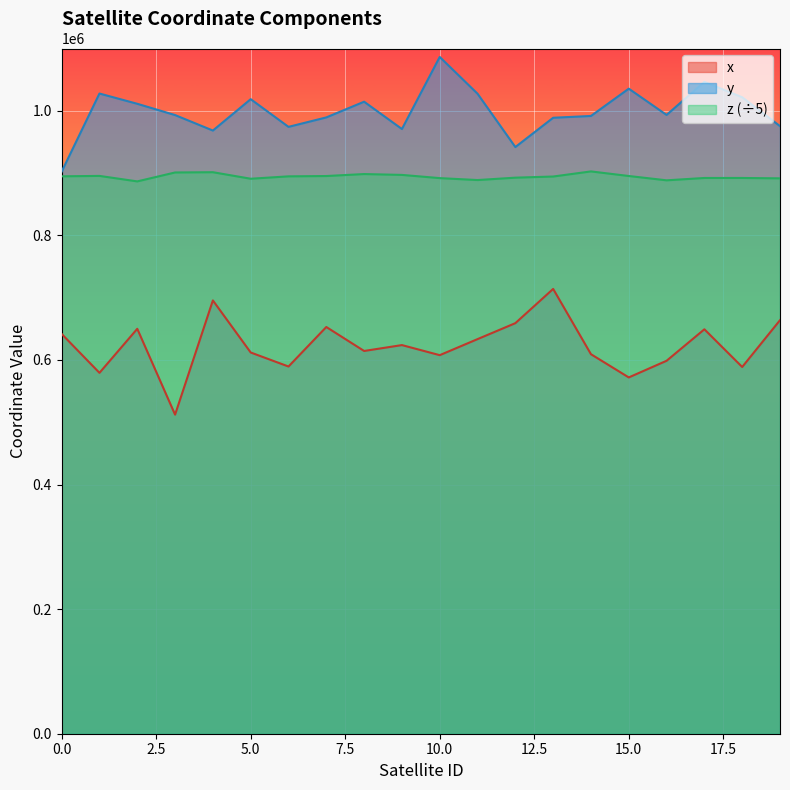

What is the difference between the second highest and minimum values in the x series?

183353.3